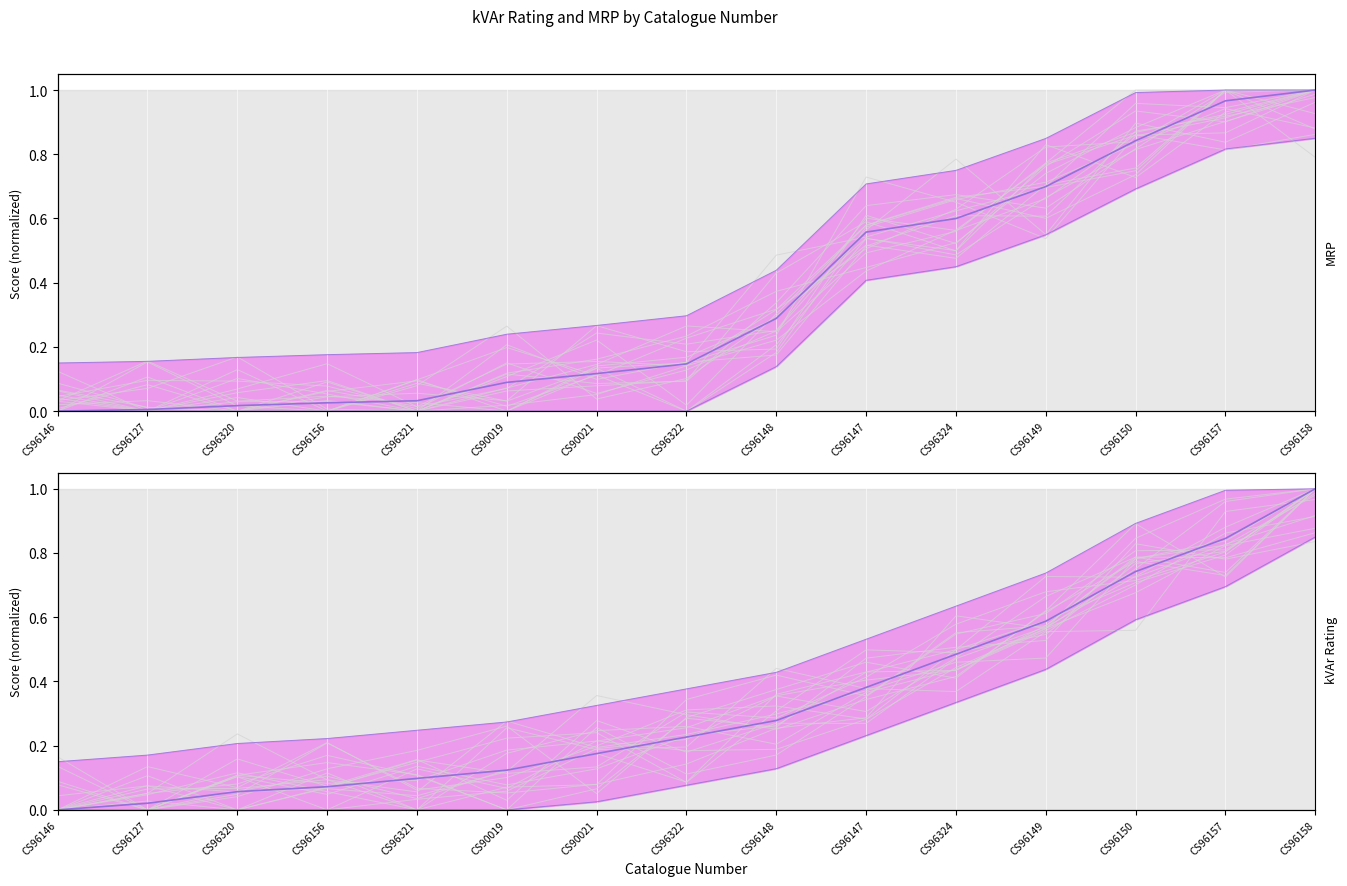

Rank the series by their maximum value, from highest to lowest.

kVAr Rating, MRP